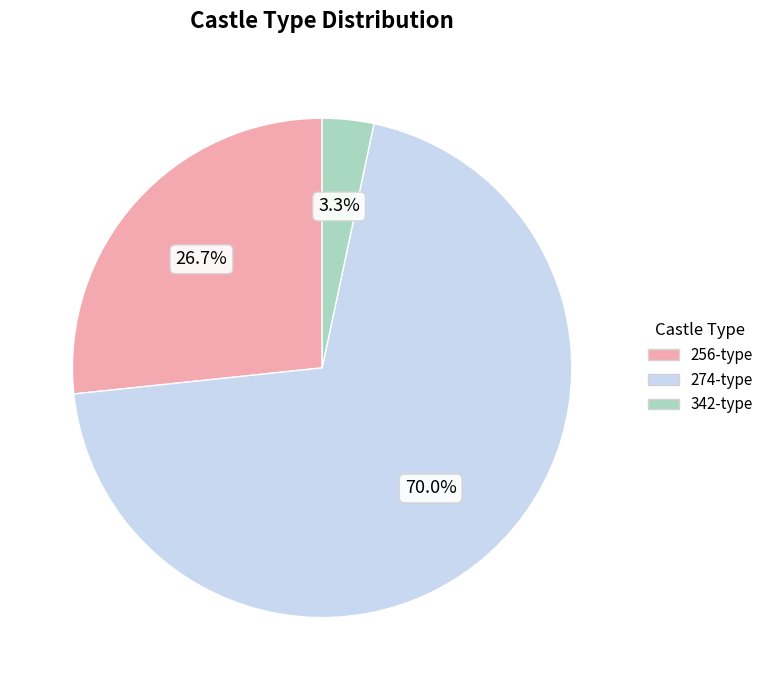

Does any single category account for the majority?

Yes